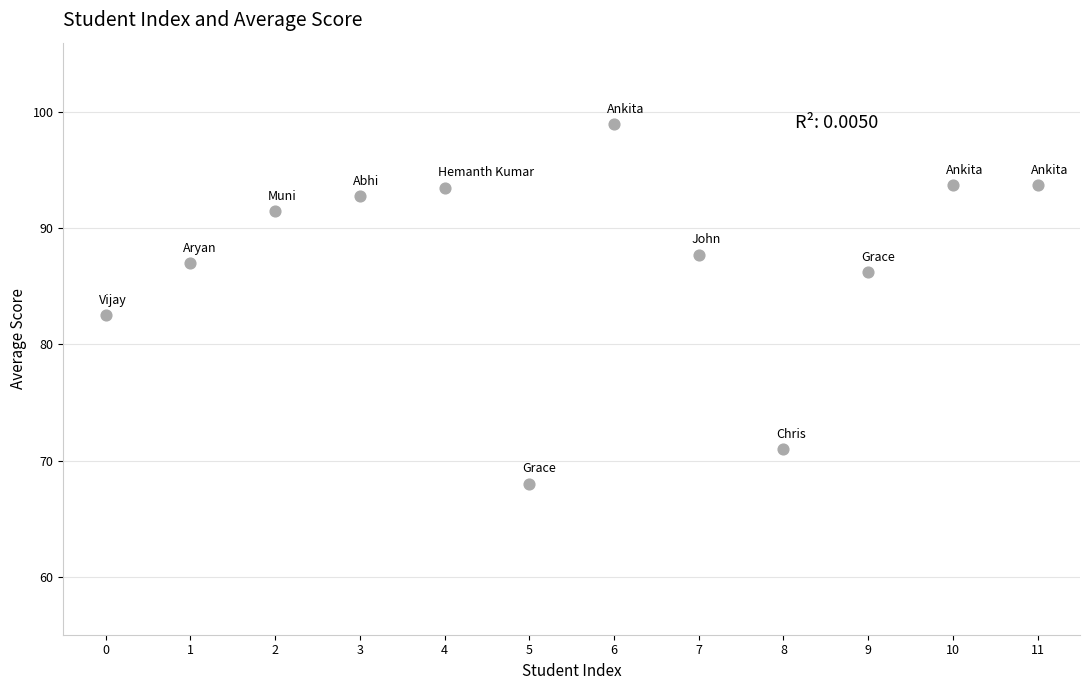

What is the range of Y values (max minus min)?

31.0